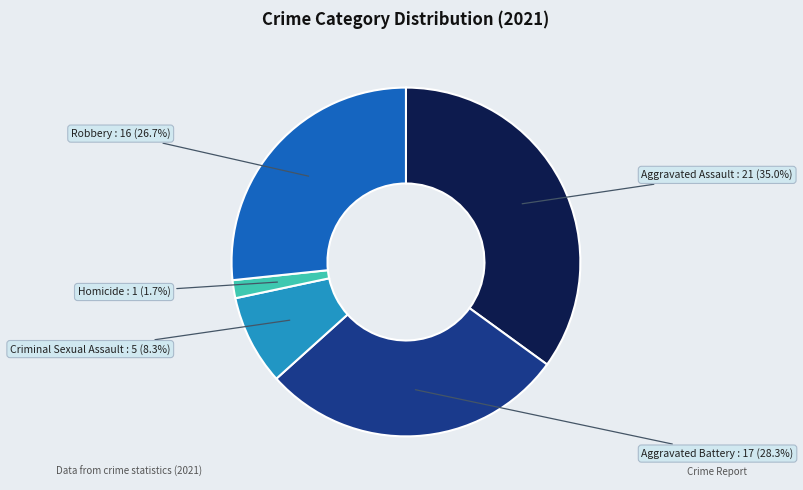

Does any single category account for the majority?

No